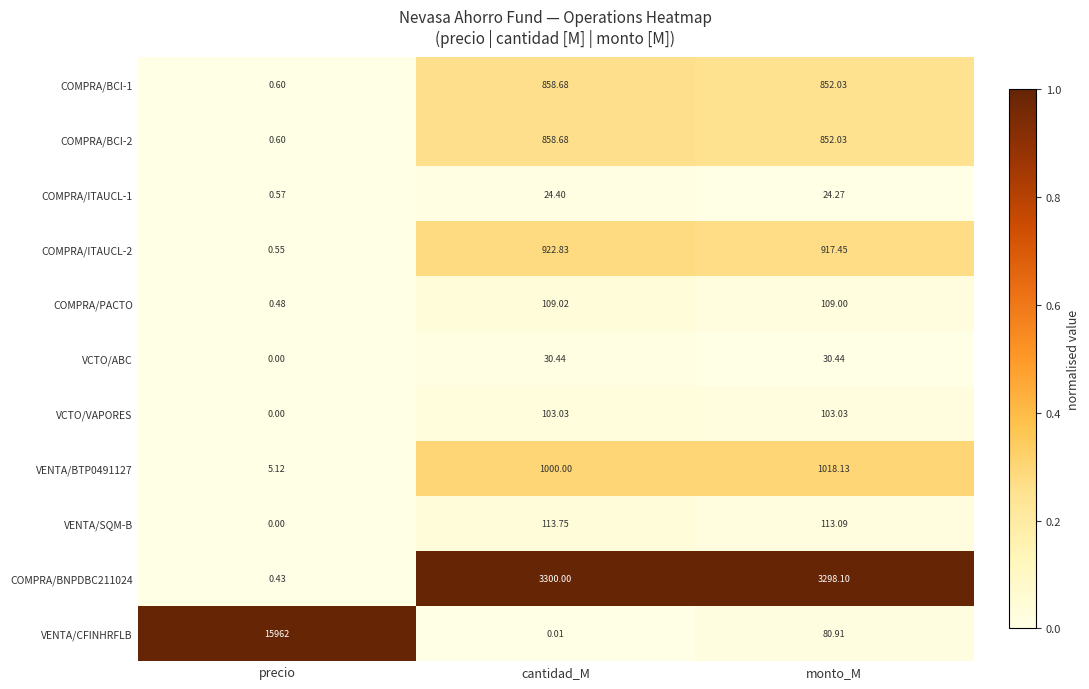

Rank the categories by COMPRA/PACTO value from highest to lowest.

cantidad_M, monto_M, precio